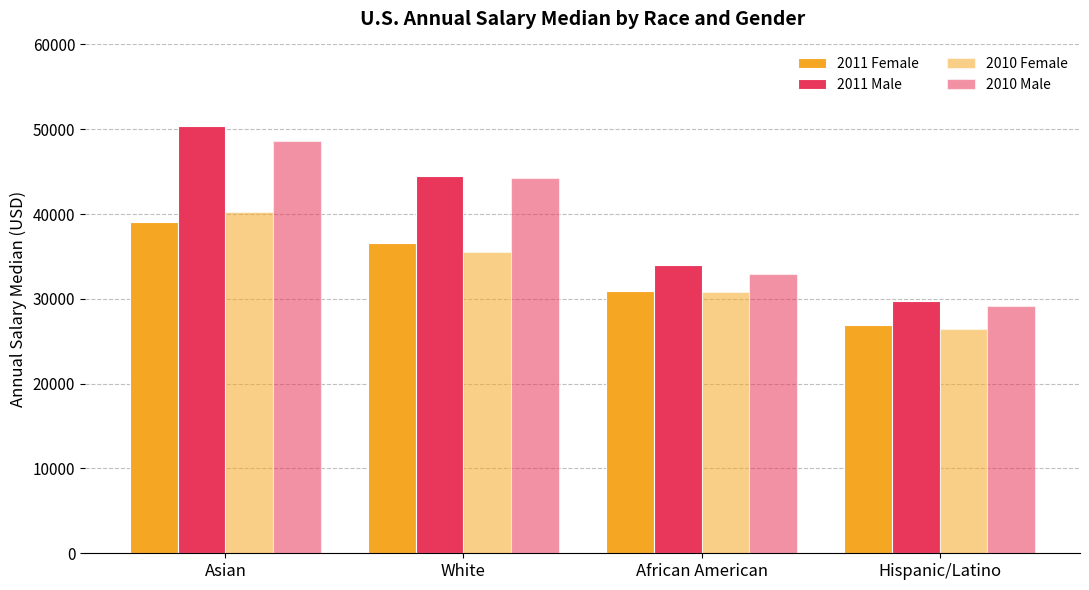

Are the bars grouped side by side (vs. stacked)?

Yes